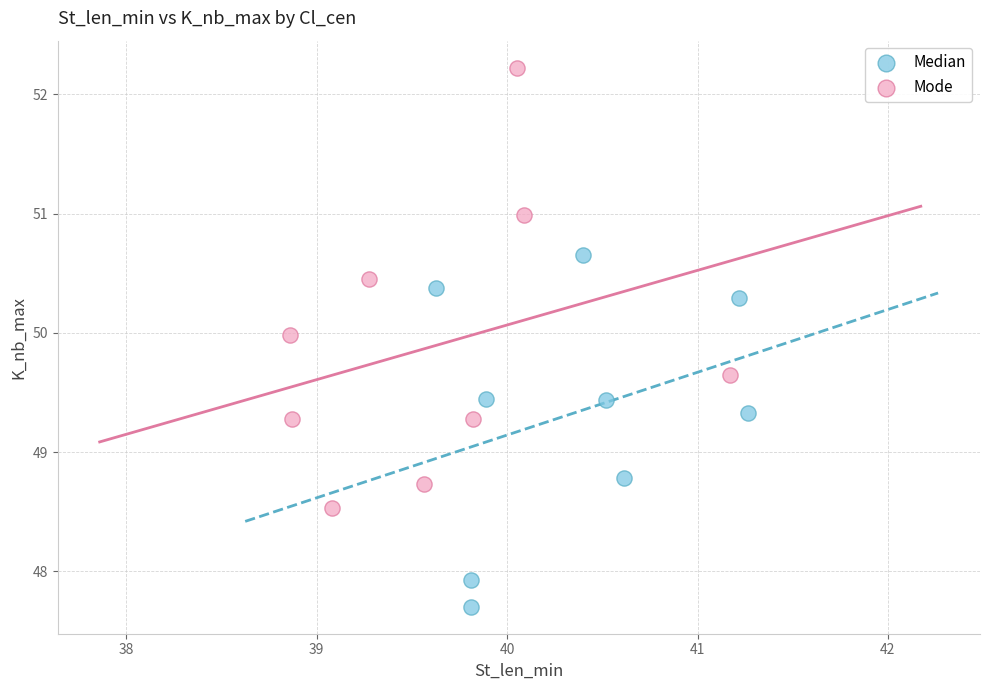

Which series contains the lowest Y value?

Median